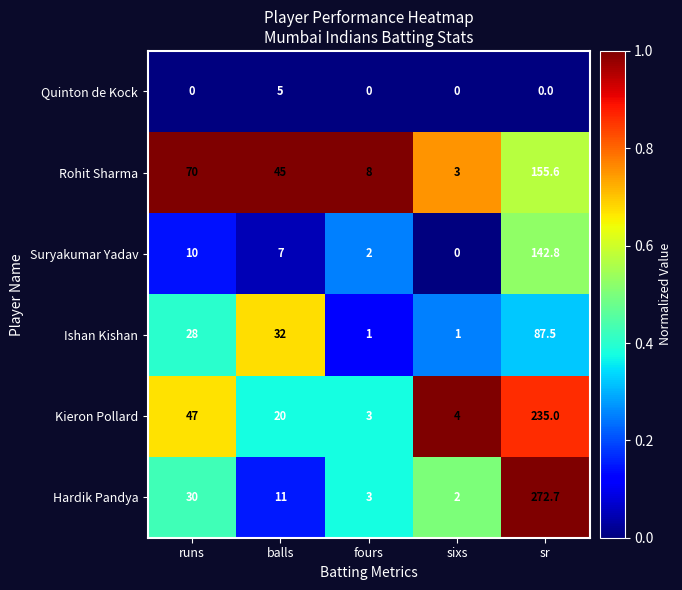

What is the maximum value for Quinton de Kock?

5.0